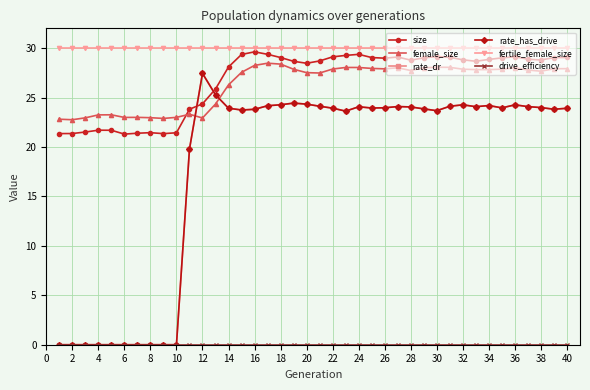

Does the chart have visible grid lines?

Yes